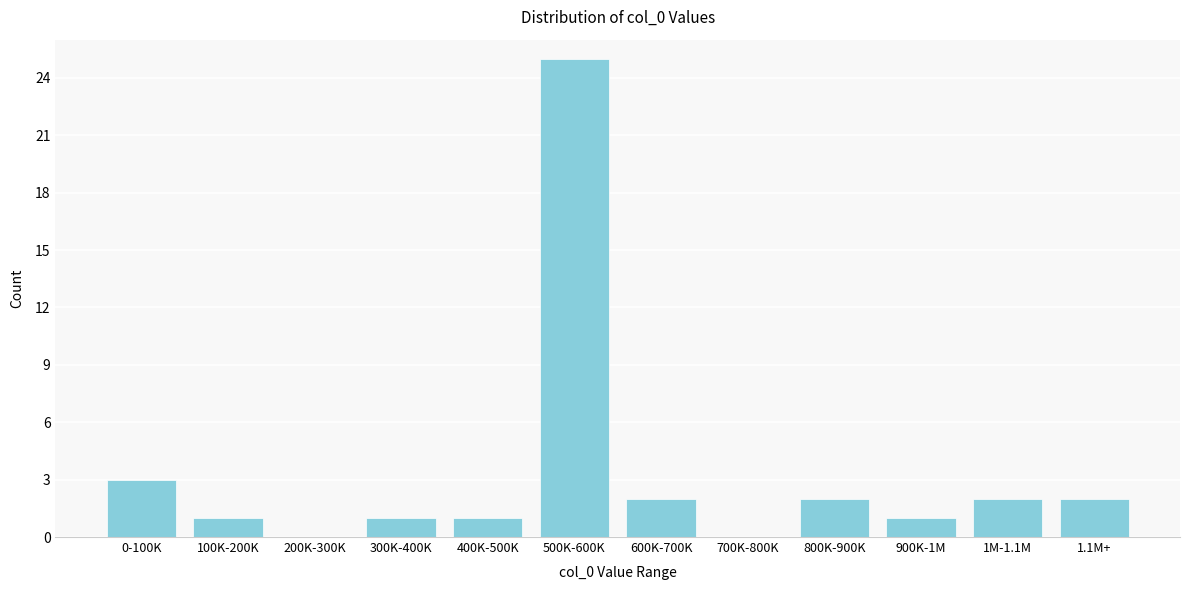

Reading right to left, list all the values displayed in this chart.

1.1M+=2	1M-1.1M=2	900K-1M=1	800K-900K=2	700K-800K=0	600K-700K=2	500K-600K=25	400K-500K=1	300K-400K=1	200K-300K=0	100K-200K=1	0-100K=3